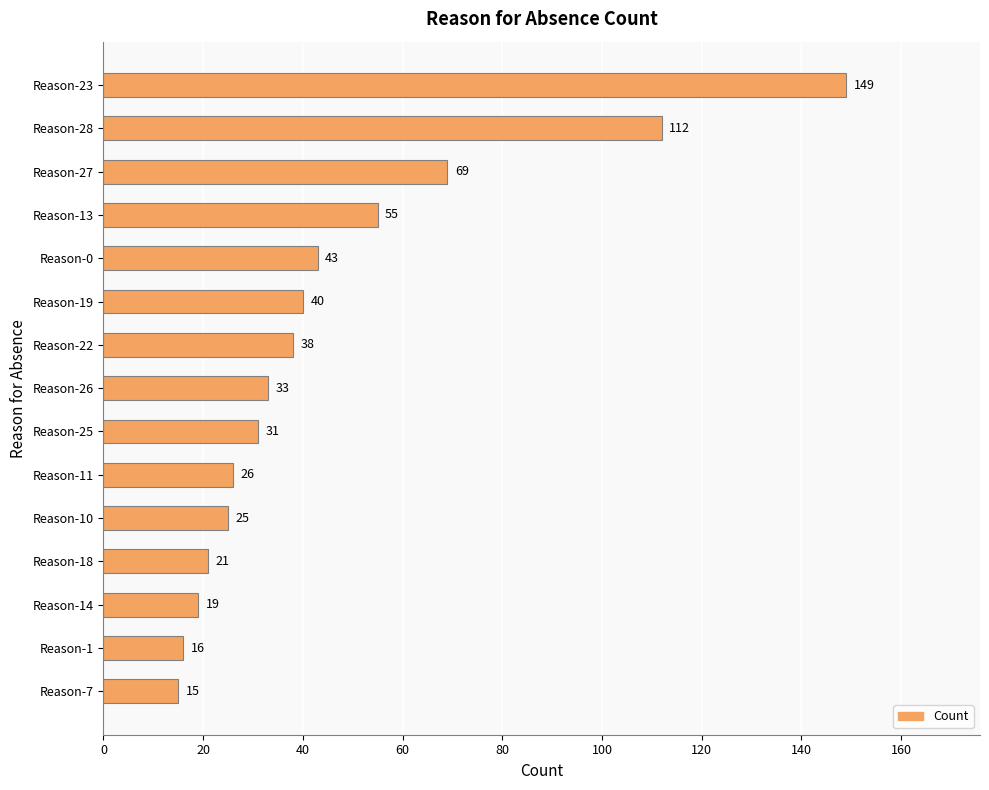

What is the difference between the maximum and minimum values?

134